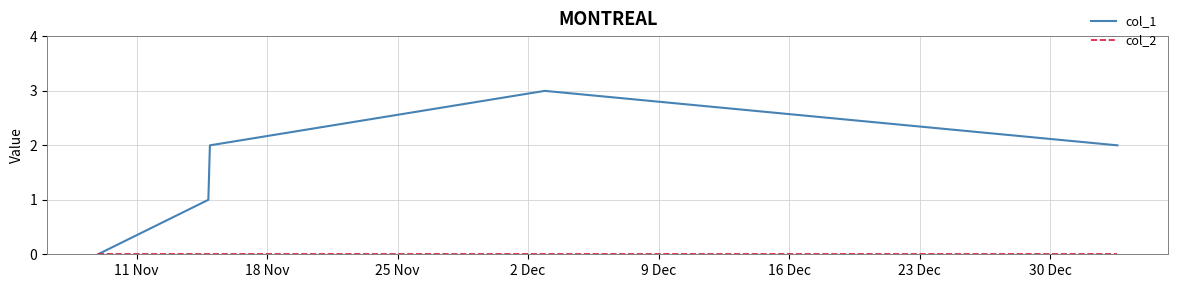

Which series has the largest total across all categories?

col_1